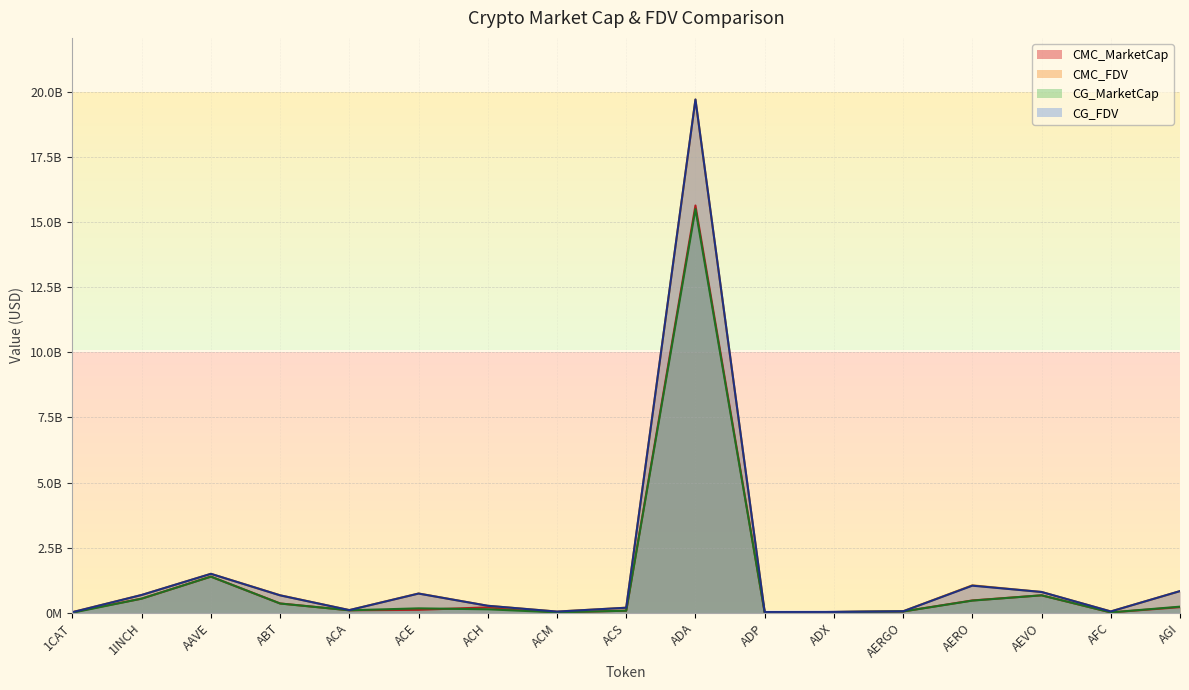

Is it true that CG_FDV equals 68069476.5 at AFC?

False